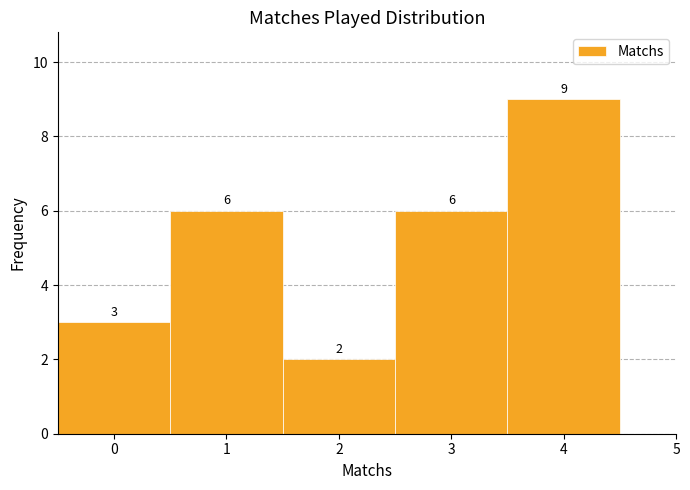

Over which range of the x-axis is the bar tallest?

3.5 to 4.5